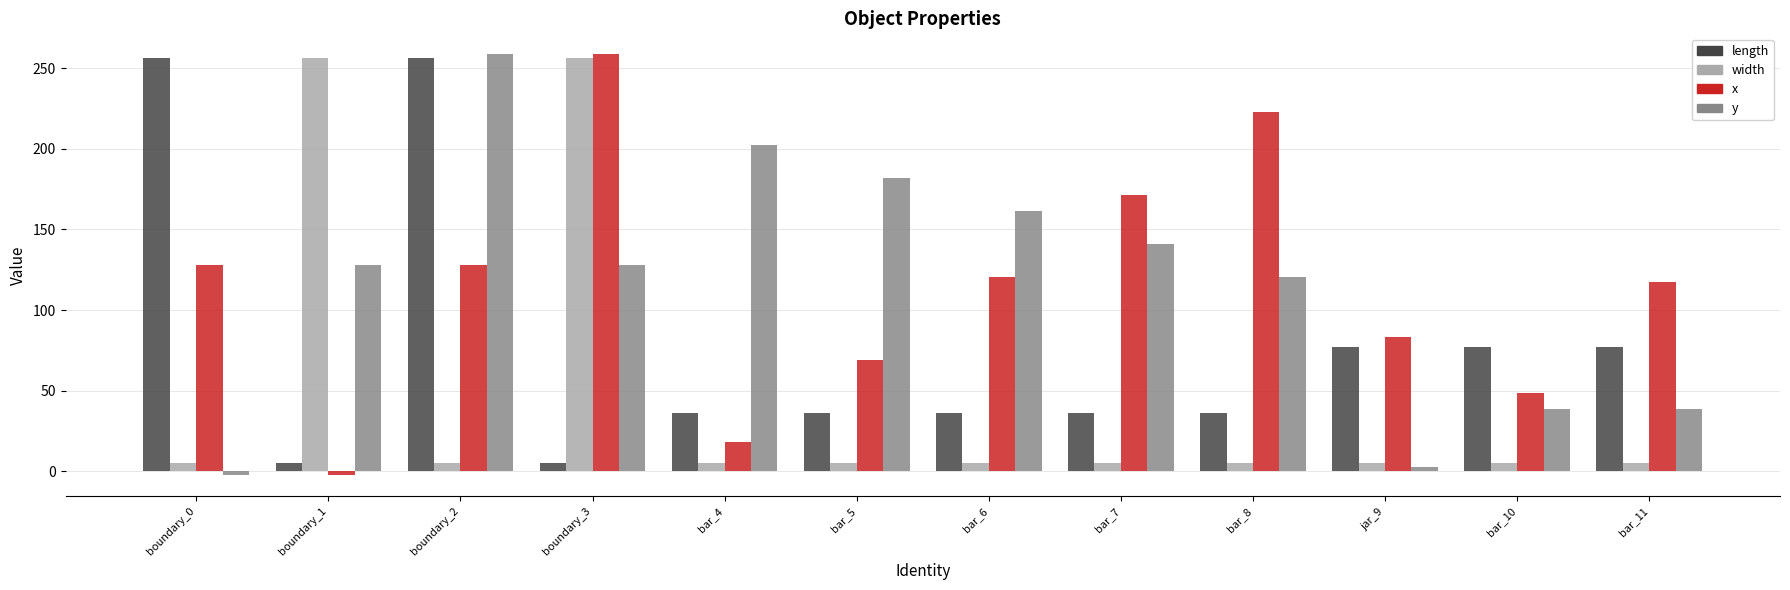

What is the maximum value shown in the chart?

258.5